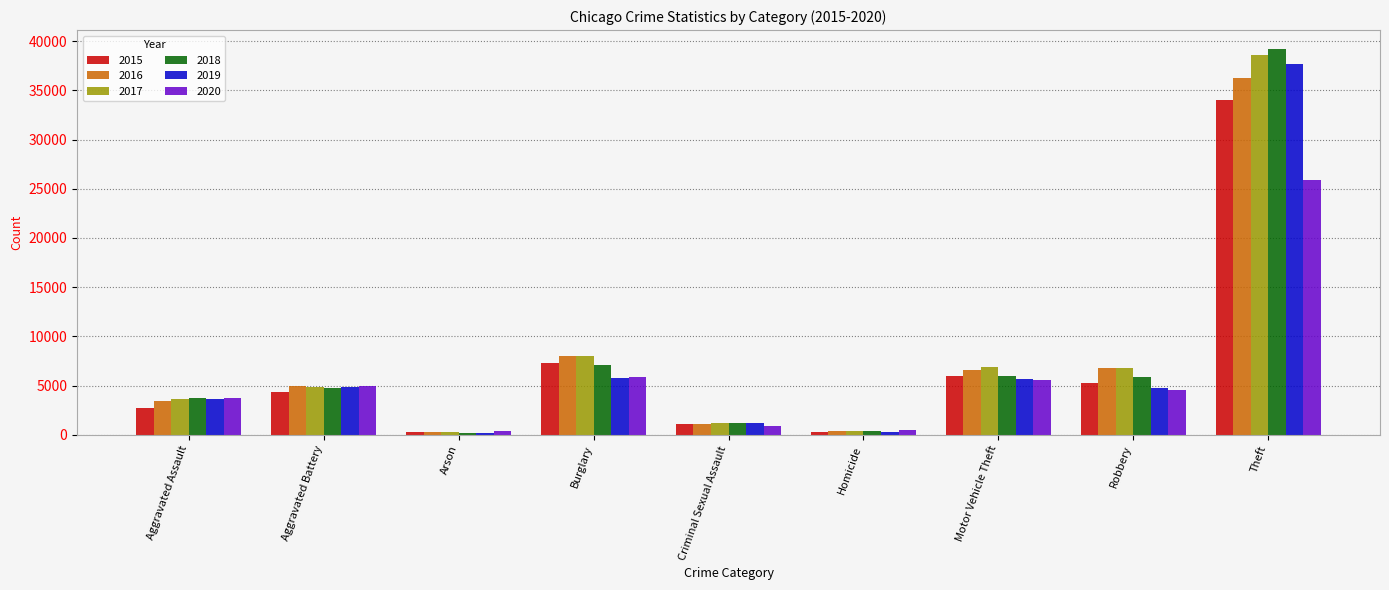

What is the average value of the 2017 series?

7854